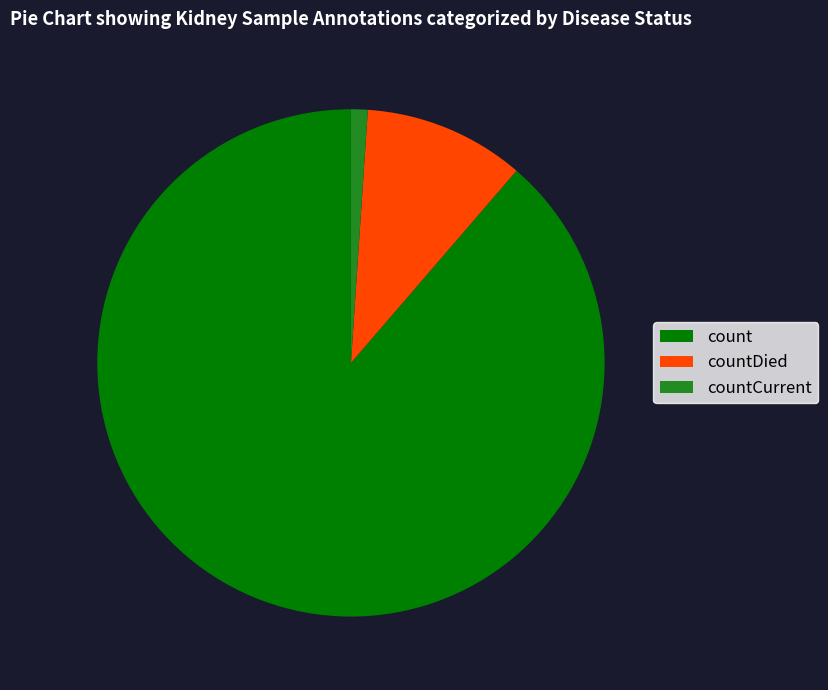

How many segments does this pie chart have?

3